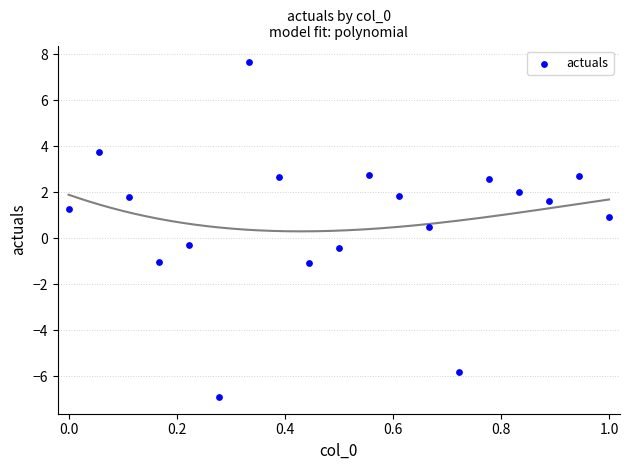

What is the range of X values (max minus min)?

1.0